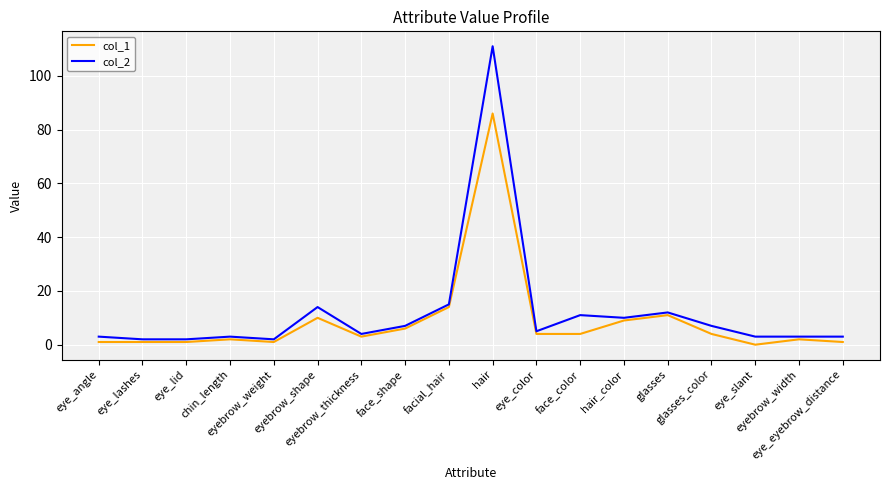

True or false: col_1 and col_2 intersect in this chart.

False